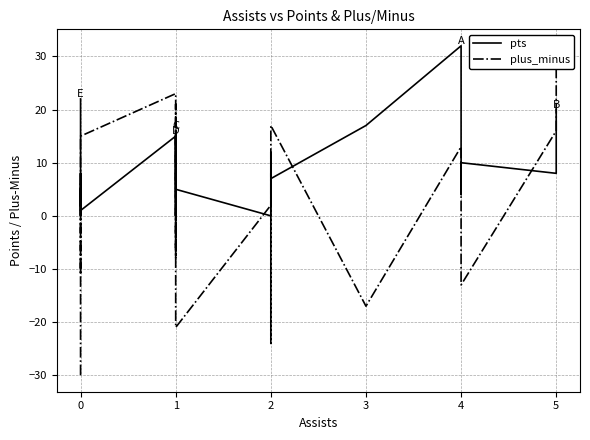

How many lines are shown in the chart?

2